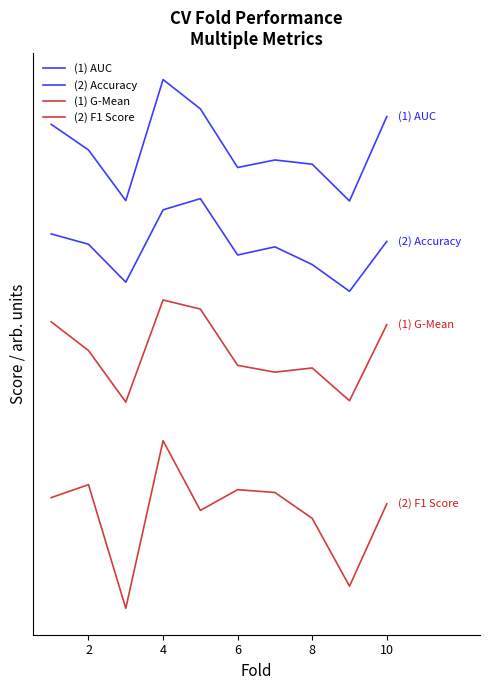

True or false: (2) Accuracy and (1) G-Mean intersect in this chart.

False